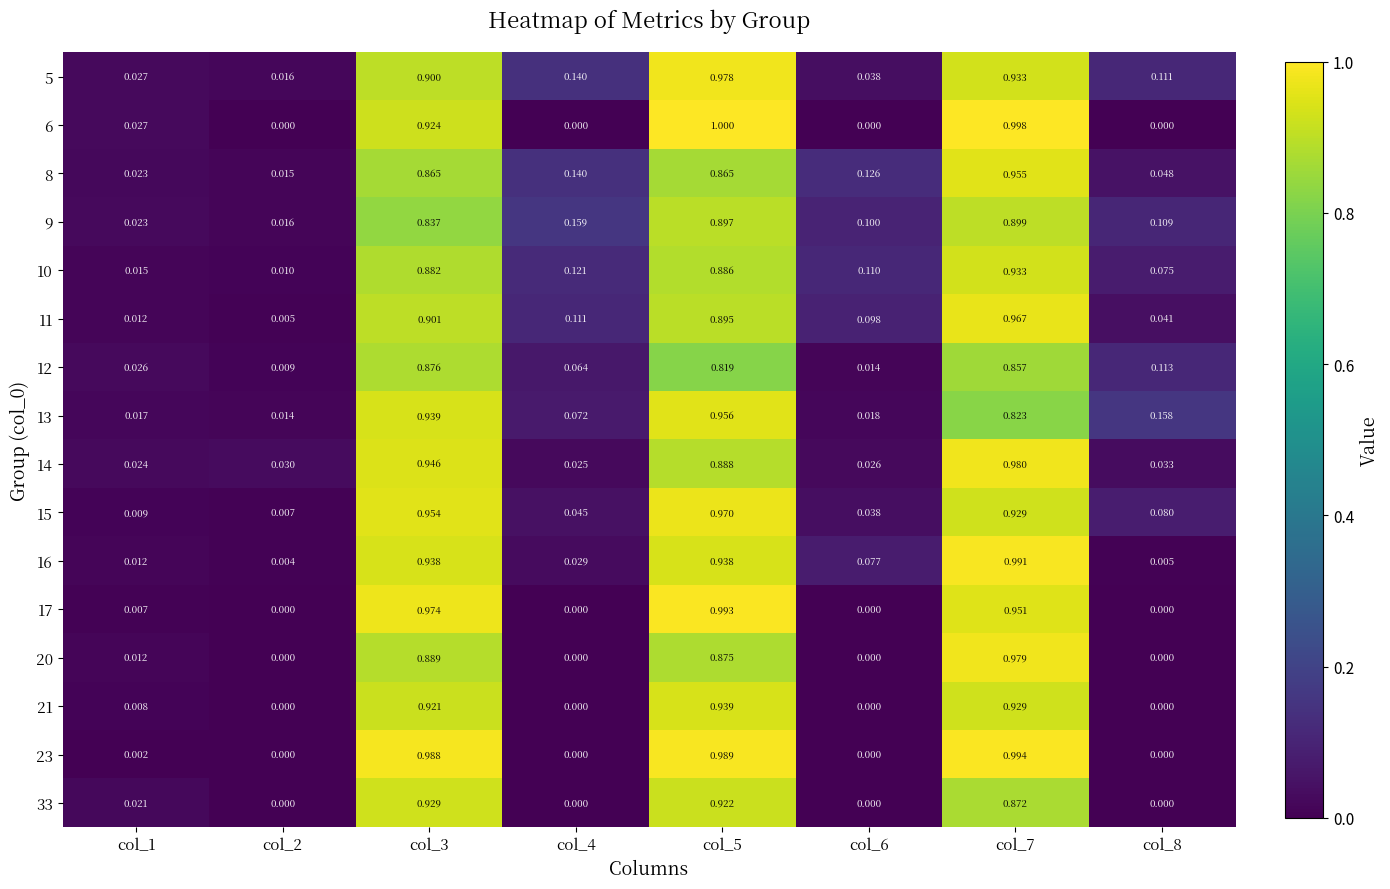

Is the value of 13 at col_6 greater than the value of 12 at col_7?

No